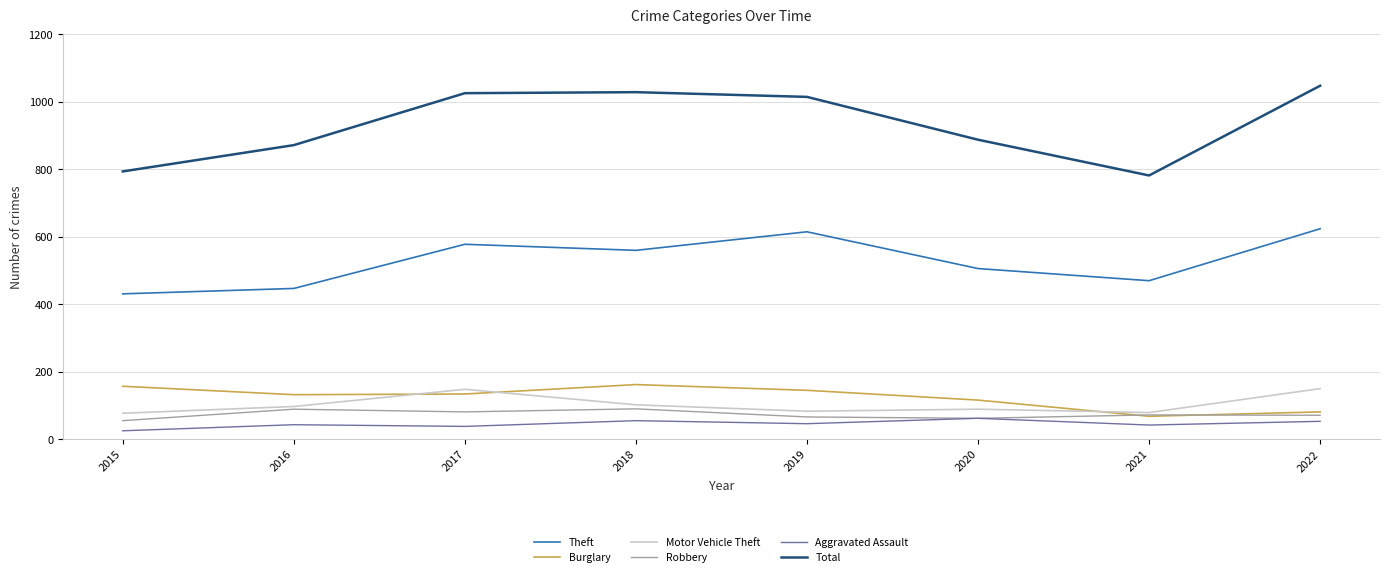

Where is Motor Vehicle Theft nearest to the value 113?

2018